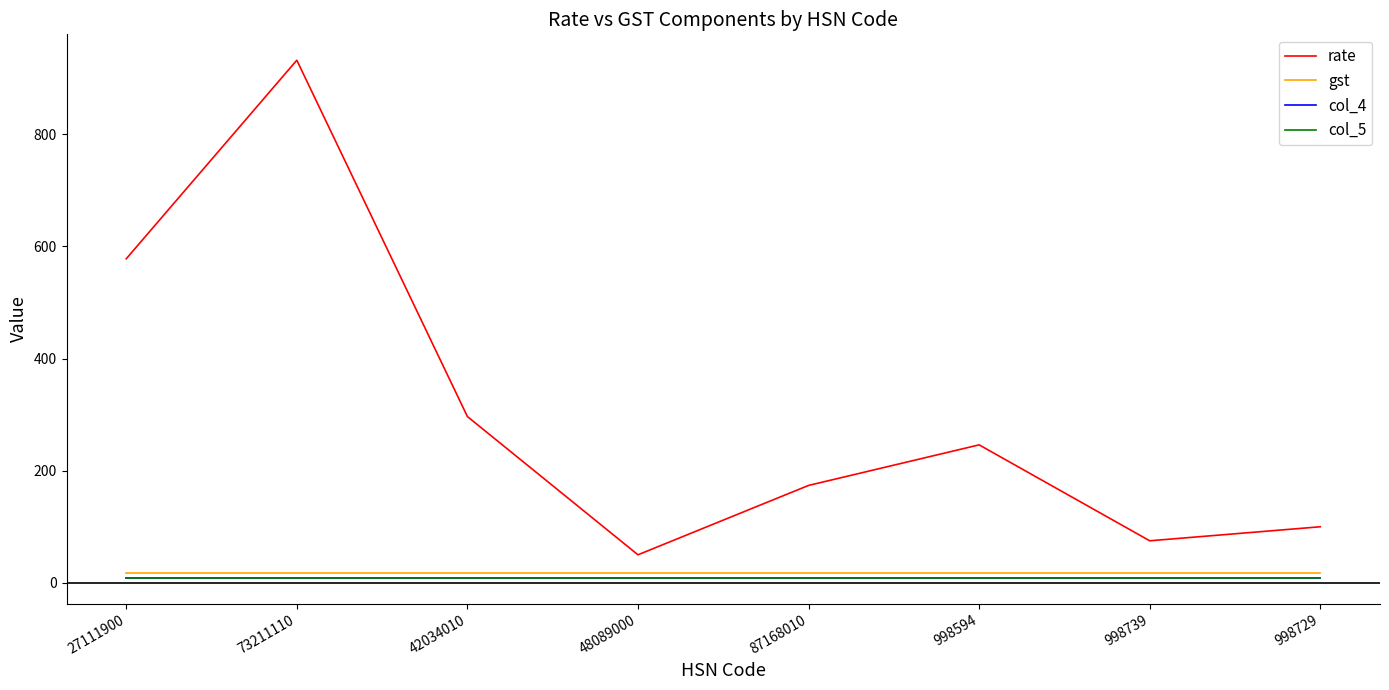

True or false: col_4 has a value of 12.3 at 998739.

False